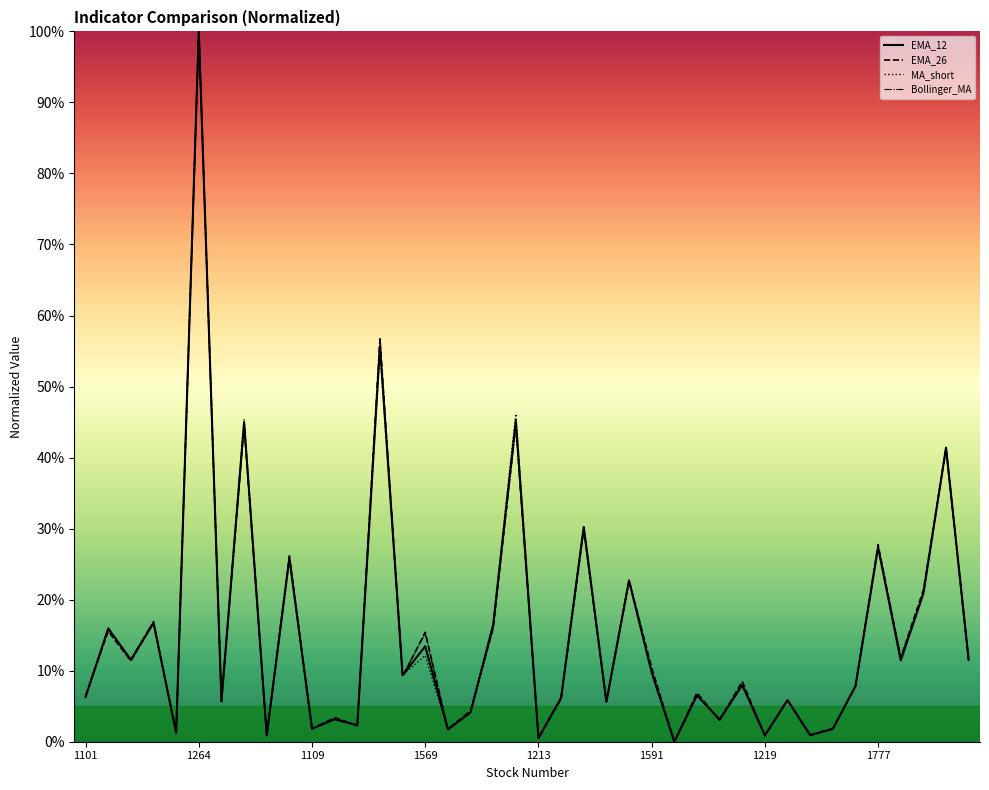

Reading left to right, extract all data points from this chart.

EMA_12: 6.3	15.9	11.5	16.7	1.2	100.0	5.7	44.9	0.9	25.9	1.8	3.2	2.3	55.7	9.4	13.4	1.7	4.1	16.4	45.2	0.5	6.2	30.2	5.6	22.7	9.8	0.0	6.5	3.1	8.0	0.9	5.9	0.9	1.8	7.8	27.3	11.5	20.9	41.4	11.5
EMA_26: 6.5	15.6	11.4	16.8	1.3	100.0	5.7	44.7	0.9	26.1	1.8	3.4	2.3	56.7	9.2	15.4	1.8	4.4	15.9	44.8	0.6	6.0	29.9	5.7	22.7	10.4	0.0	6.9	3.0	8.5	0.9	5.8	1.0	1.8	7.8	27.7	11.8	21.4	41.3	11.4
MA_short: 6.3	15.9	11.5	16.6	1.3	100.0	5.8	45.4	0.9	25.7	1.8	3.2	2.4	55.1	9.4	12.1	1.7	4.2	16.7	46.2	0.5	6.3	30.4	5.6	22.6	9.6	0.0	6.5	3.3	8.1	1.0	5.9	1.0	1.8	7.9	27.4	11.3	20.9	41.6	11.5
Bollinger_MA: 6.5	16.0	11.6	17.0	1.2	100.0	5.7	44.3	0.8	26.2	1.8	3.2	2.3	56.7	9.3	15.2	1.7	4.1	16.2	44.1	0.5	6.1	30.2	5.6	22.9	9.8	0.0	6.7	3.0	7.9	0.8	5.8	0.9	1.9	7.8	27.5	11.8	21.0	41.2	11.6